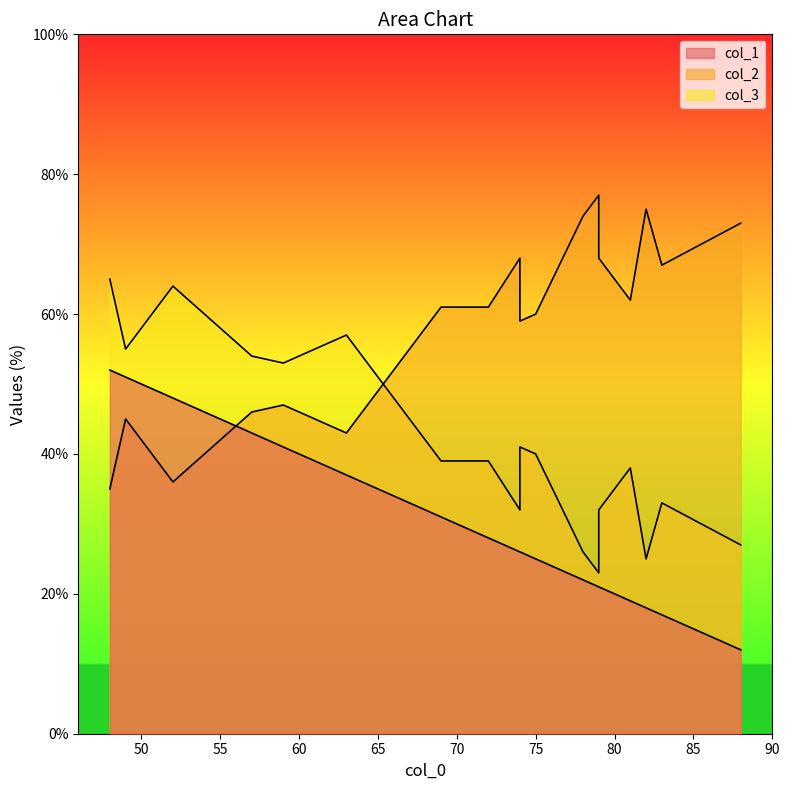

Rank the categories by col_2 value from highest to lowest.

15, 11, 2, 10, 13, 14, 5, 12, 4, 7, 16, 17, 8, 9, 3, 6, 0, 1